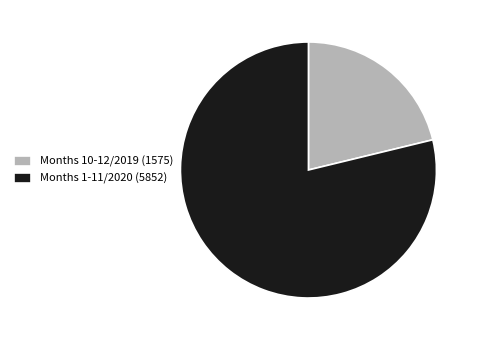

Does any single category account for the majority?

Yes